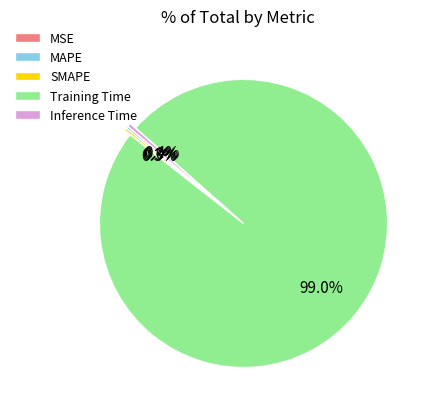

To the nearest percent, what is the difference between the largest and smallest slice percentages?

99%